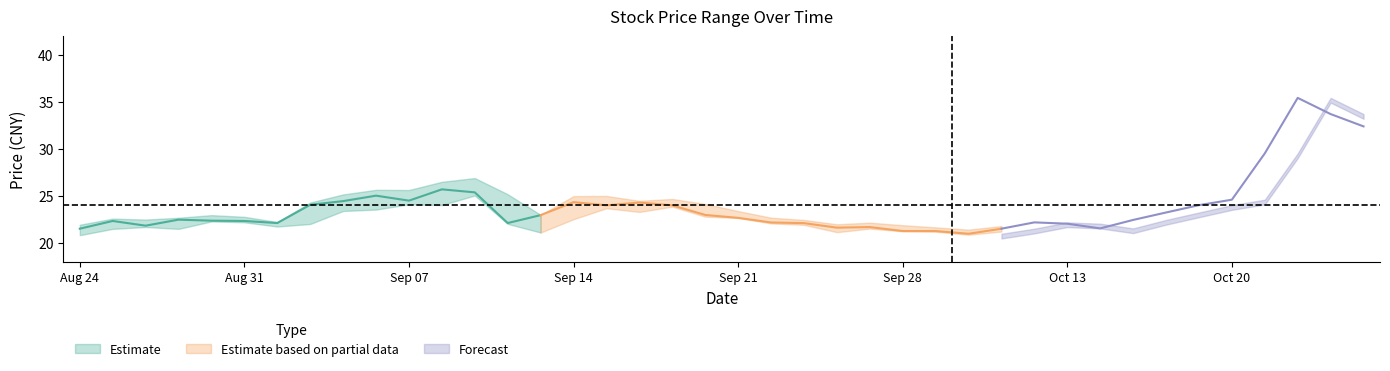

What is the smallest value displayed?

20.5